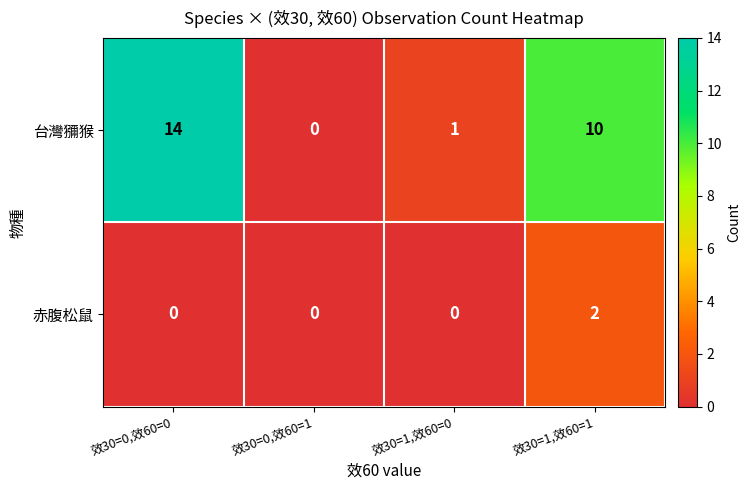

What is the spread (max minus min) of values at 效30=1,效60=0?

1